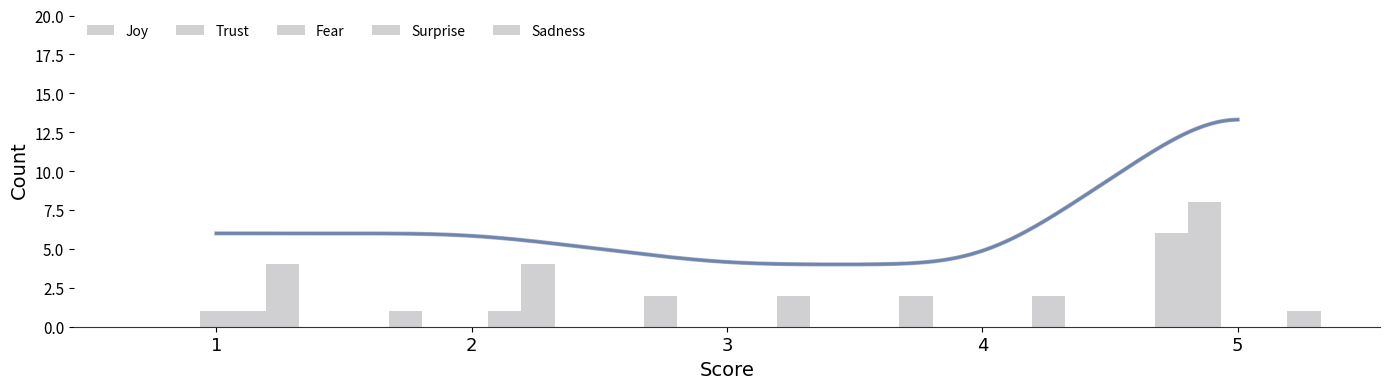

What is the sum of all Sadness values?

13